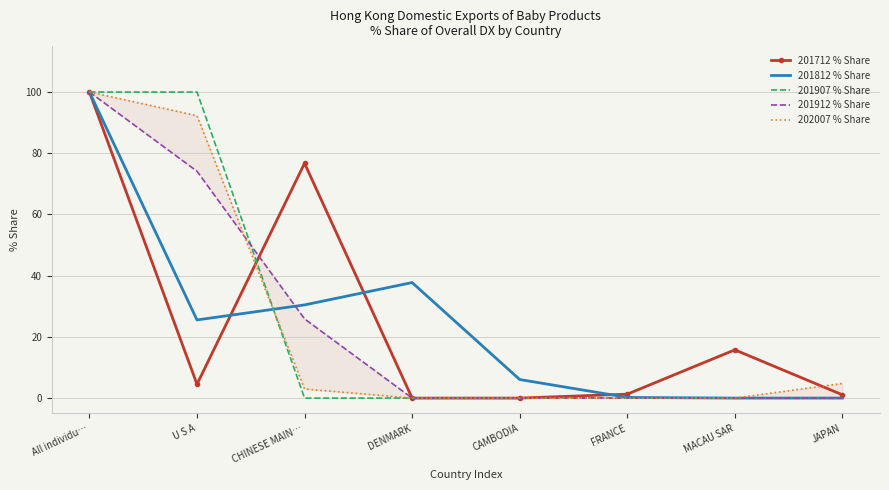

True or false: 201712 % Share has more than 0 interior local peaks.

True